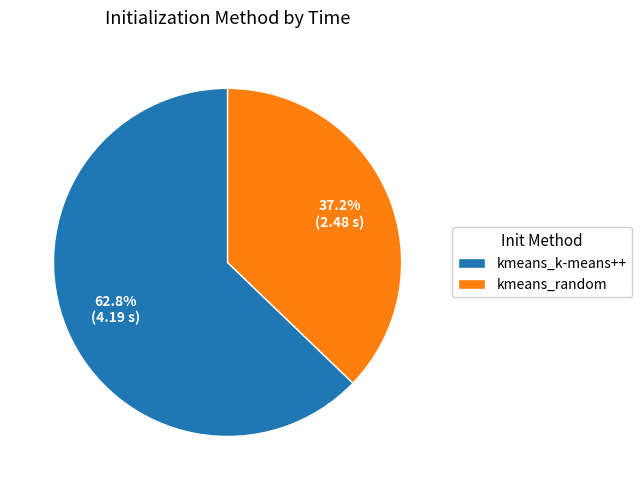

Count the number of slices in the pie.

2